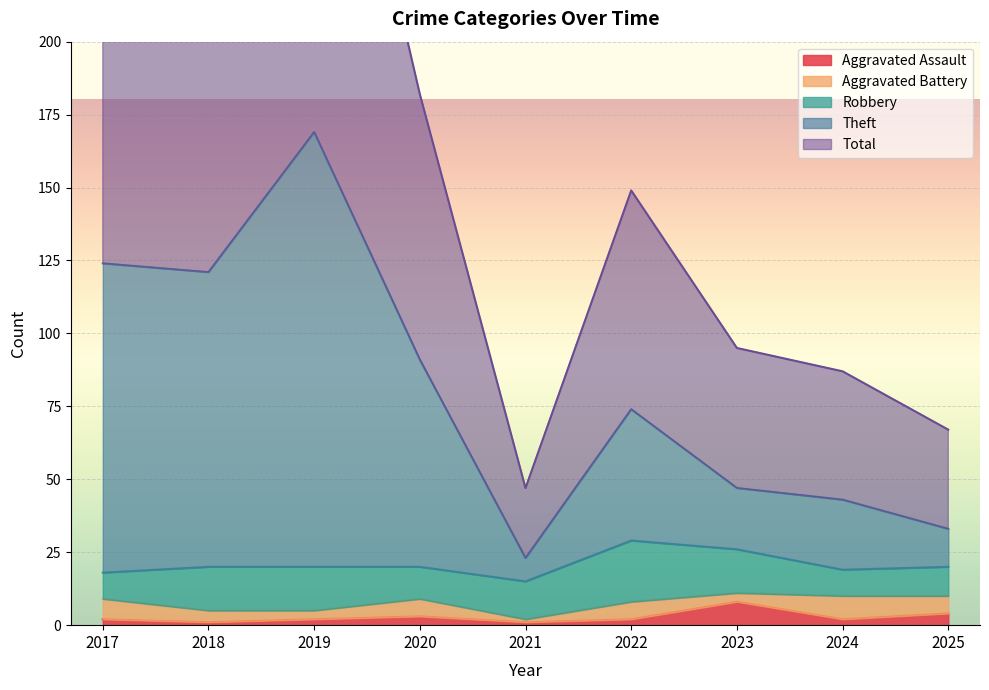

What is the lowest value of the Aggravated Assault series?

1